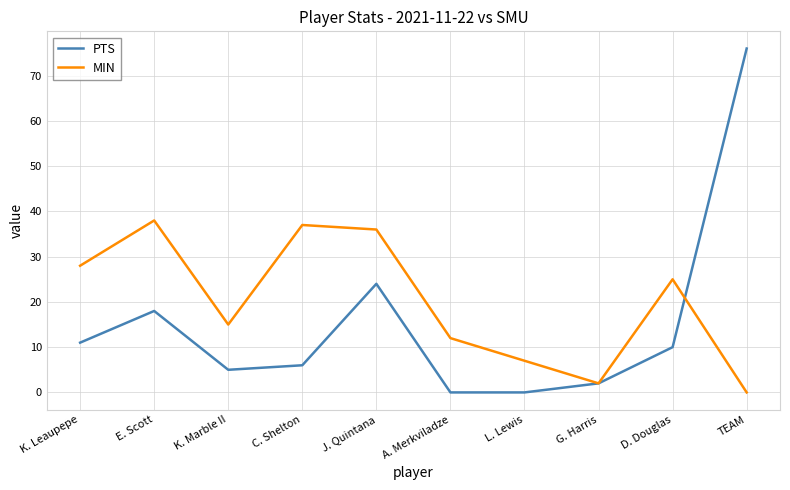

What are all the series names shown in the legend?

PTS, MIN